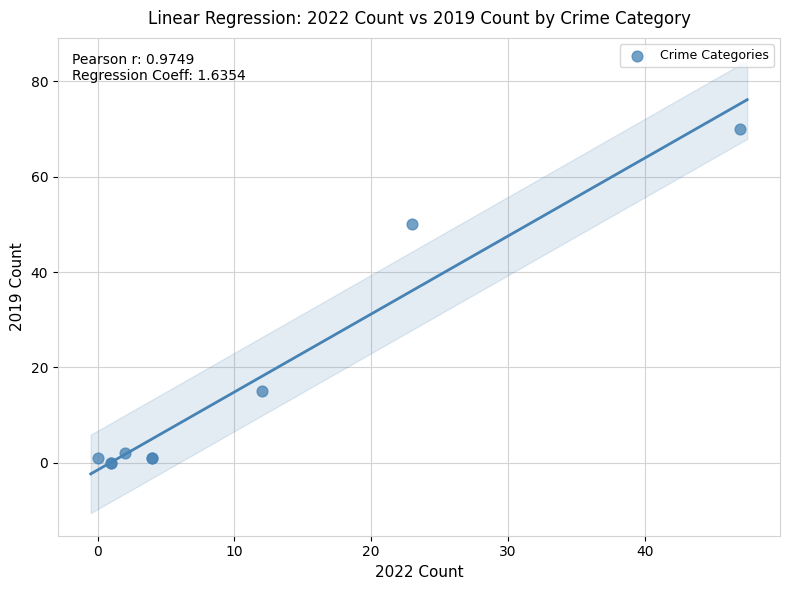

What Y value in the scatter plot is closest to 35?

50